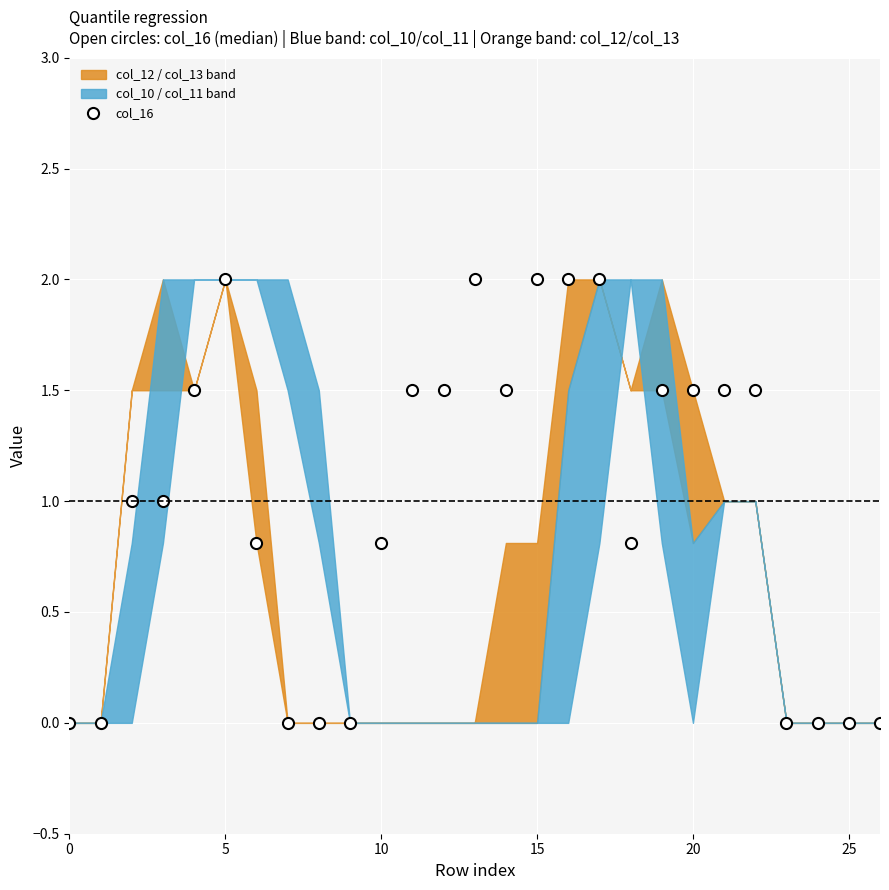

What is the maximum value shown in the chart?

2.0